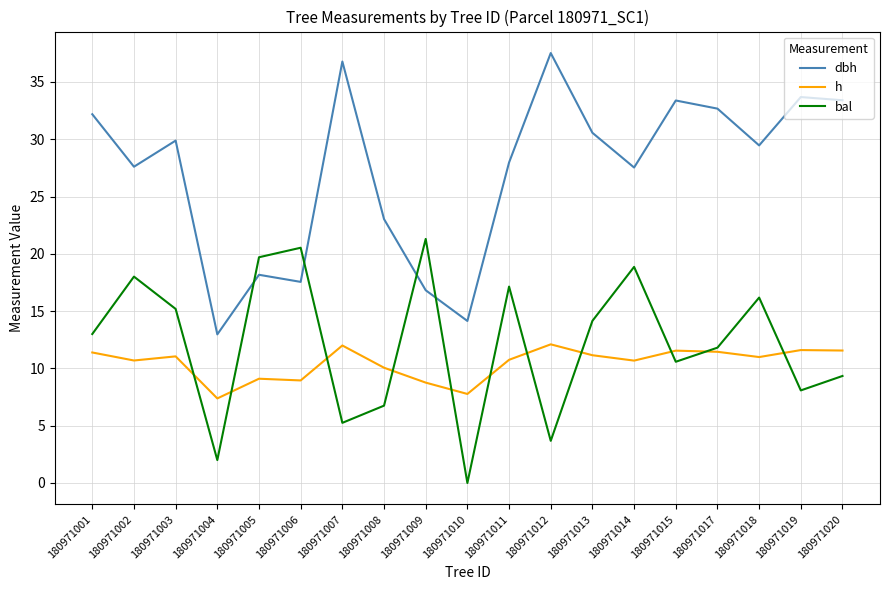

The h series shows 4.4 at 180971018. True or false?

False